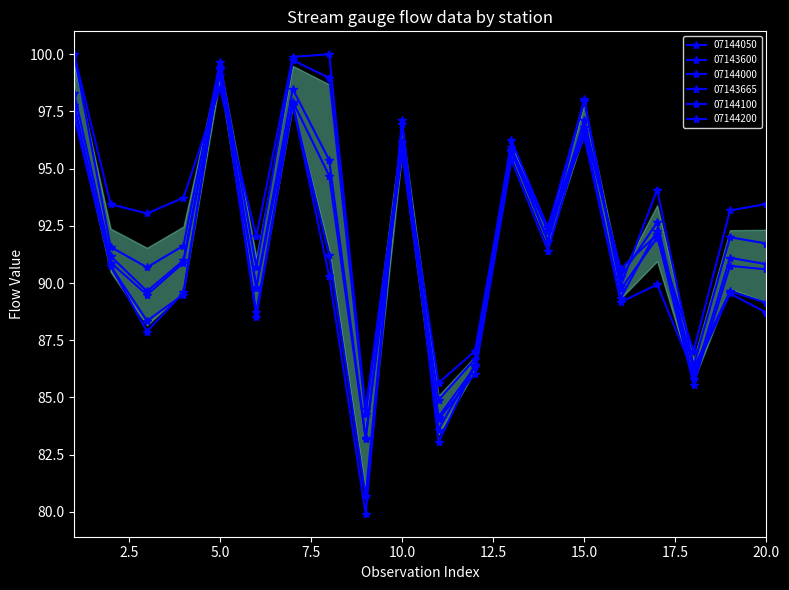

Where is the first local minimum for 07144100?

3